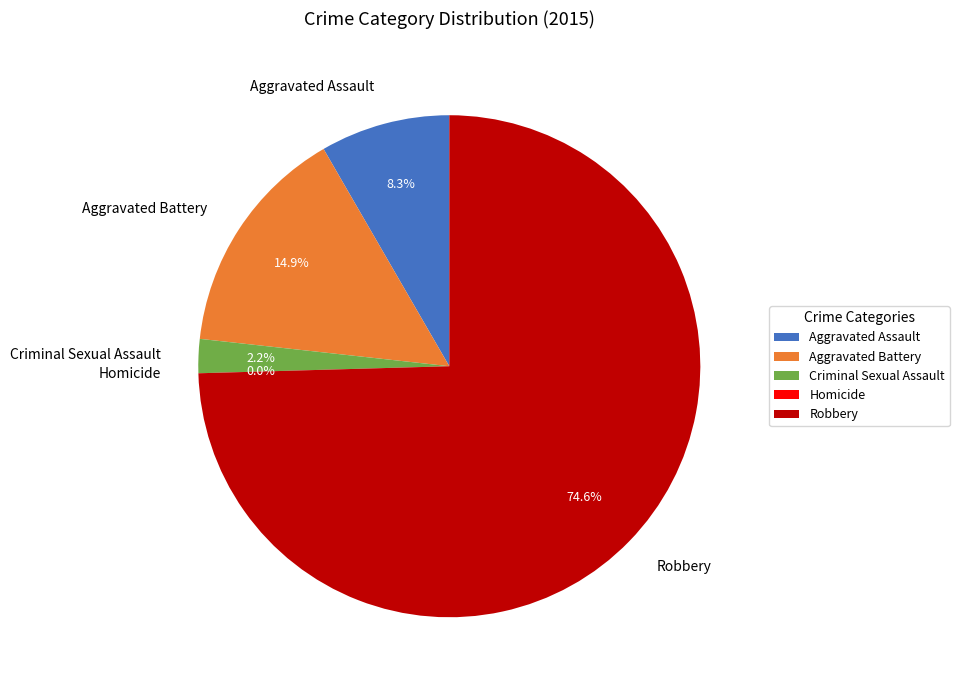

To the nearest percent, what percentage of the pie is Robbery?

75%